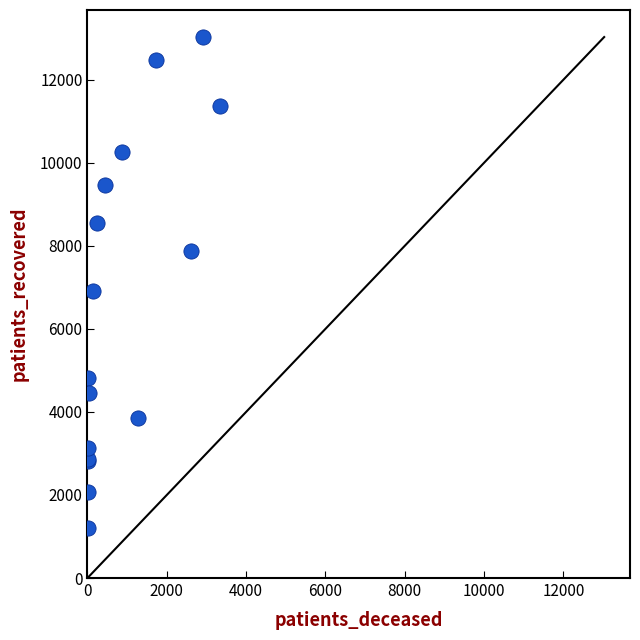

What Y value in the scatter plot is closest to 7119?

6903